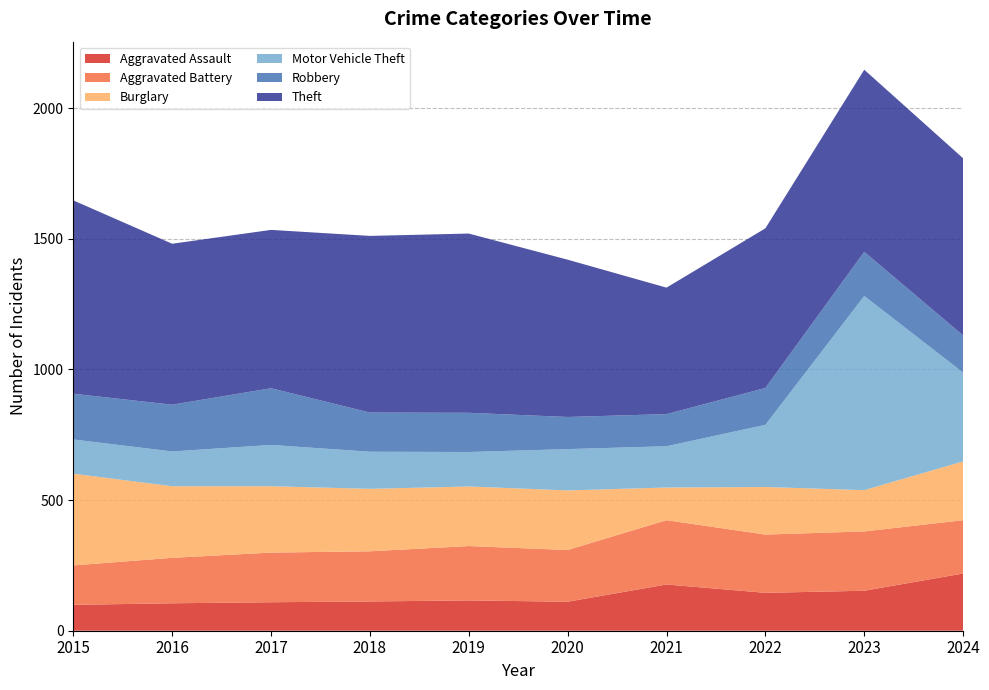

Reading right to left, what are all the values shown in this chart?

Aggravated Assault: 2024=219	2023=153	2022=145	2021=177	2020=111	2019=116	2018=112	2017=109	2016=105	2015=99
Aggravated Battery: 2024=204	2023=227	2022=223	2021=246	2020=198	2019=208	2018=192	2017=190	2016=174	2015=151
Burglary: 2024=225	2023=158	2022=182	2021=125	2020=228	2019=228	2018=239	2017=254	2016=274	2015=351
Motor Vehicle Theft: 2024=340	2023=743	2022=238	2021=158	2020=158	2019=132	2018=142	2017=158	2016=133	2015=131
Robbery: 2024=142	2023=169	2022=141	2021=123	2020=123	2019=150	2018=150	2017=217	2016=179	2015=175
Theft: 2024=678	2023=697	2022=611	2021=484	2020=602	2019=686	2018=676	2017=606	2016=616	2015=740